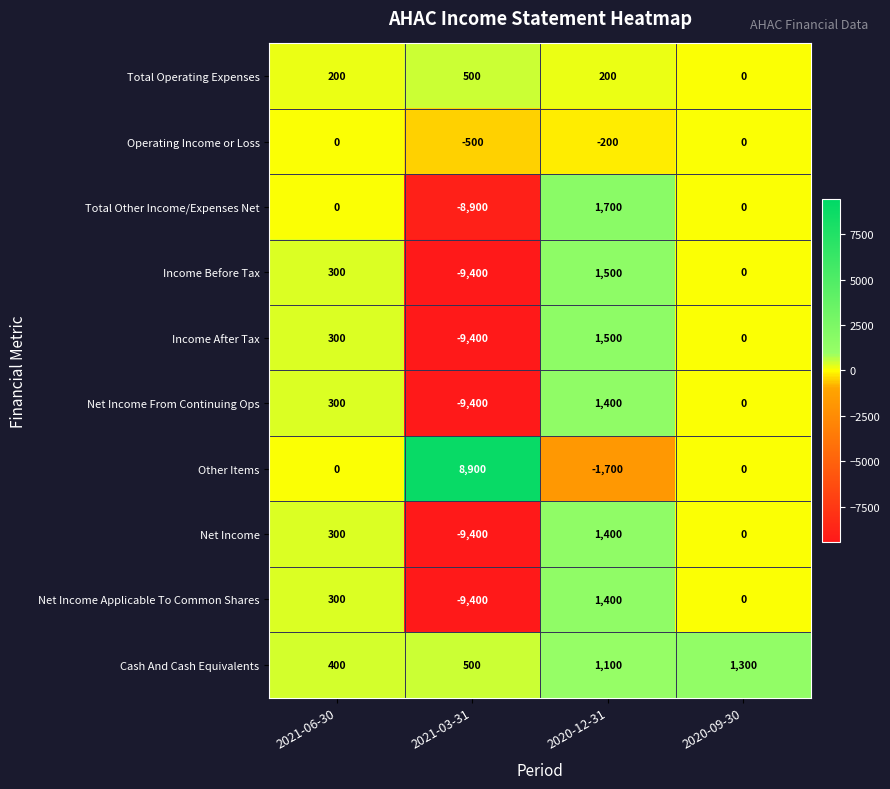

What is the sum of all Operating Income or Loss values?

-700